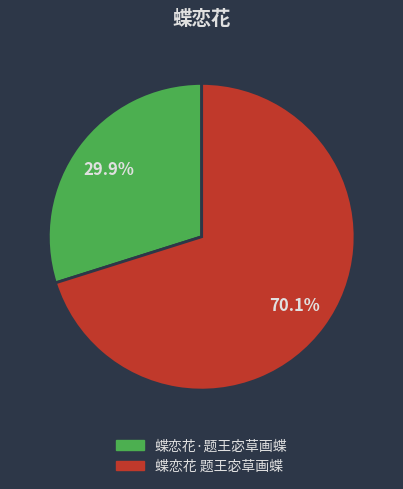

What portion of the pie excludes 蝶恋花 题王宓草画蝶?

29.9%